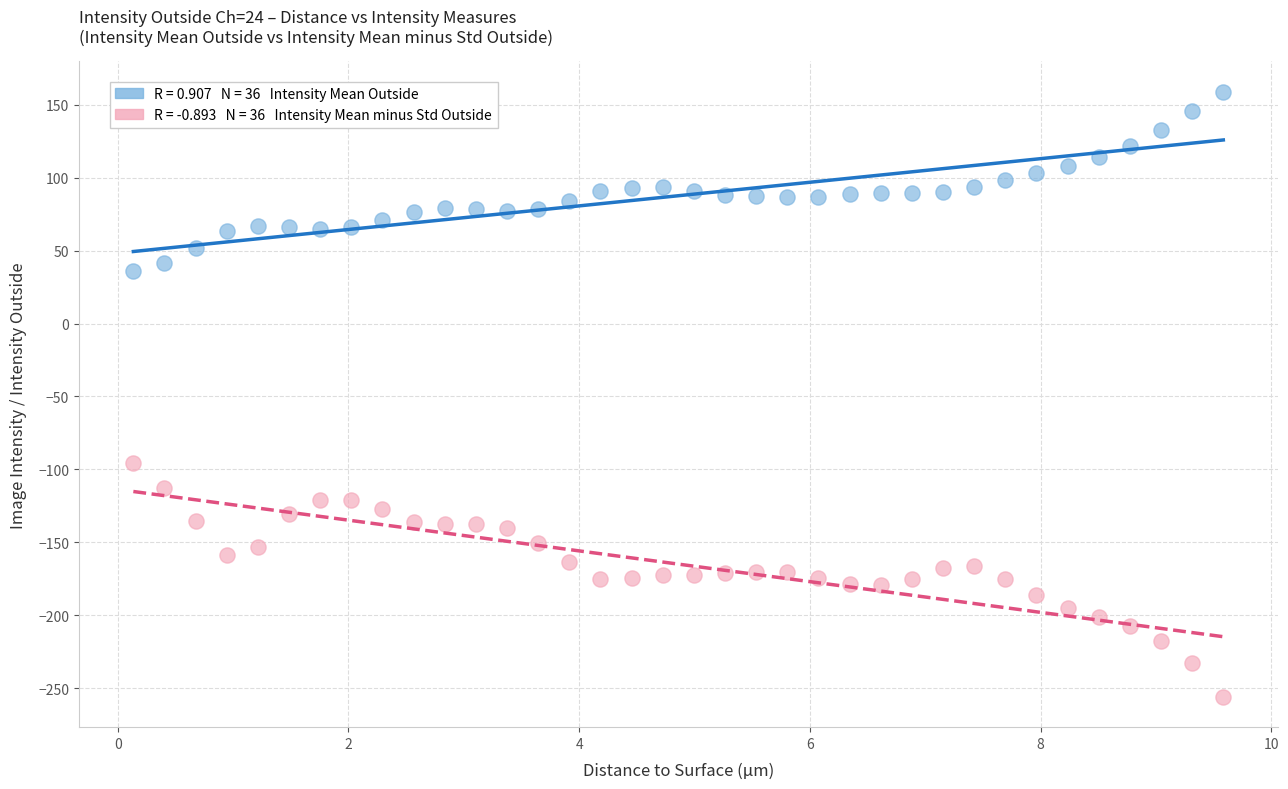

Across all data points, what is the range of X values (max minus min)?

9.5